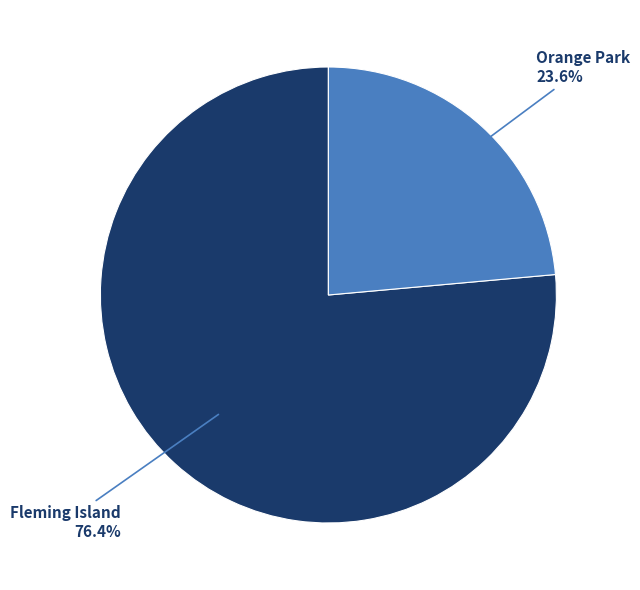

Is there any slice that represents more than half of the pie?

Yes